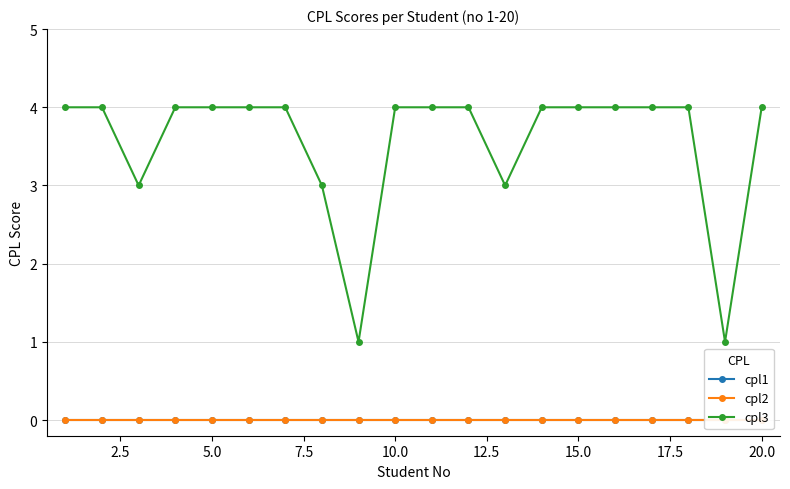

The cpl3 series shows 4 at 15.0. True or false?

True